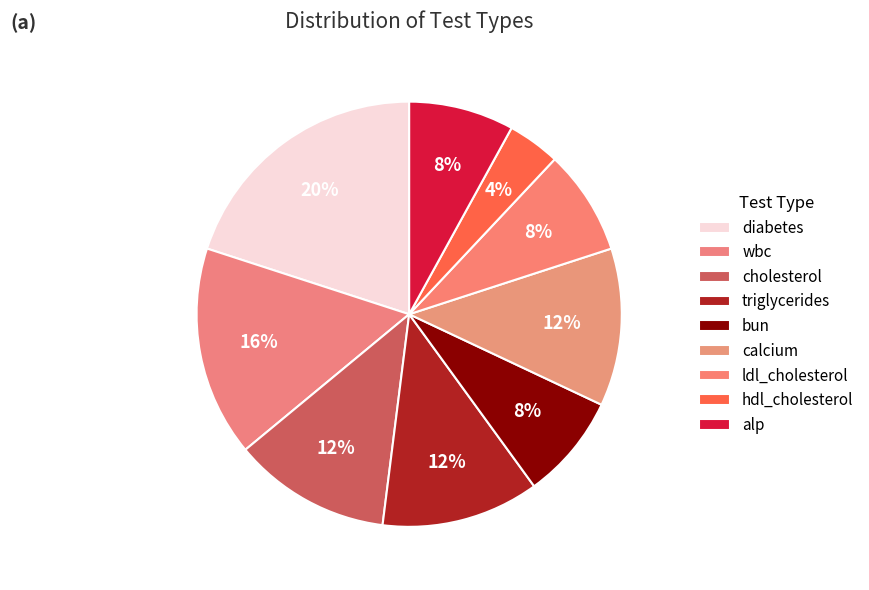

Which category has the smallest portion of the pie?

hdl_cholesterol